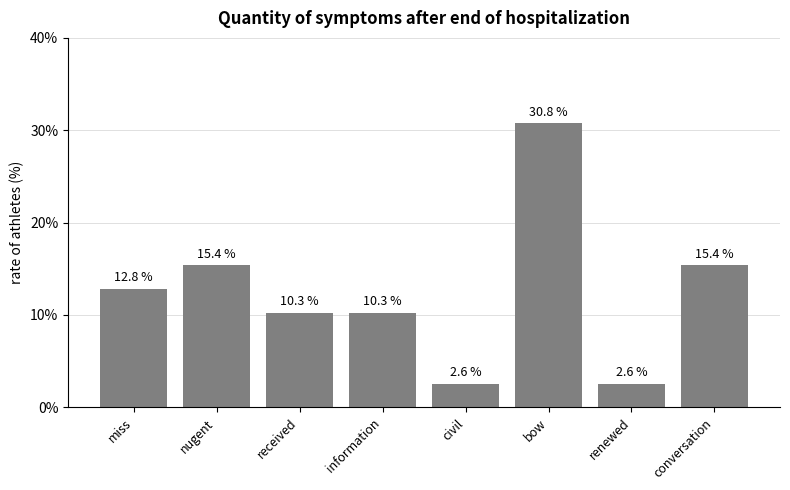

How many bars are there in total?

8